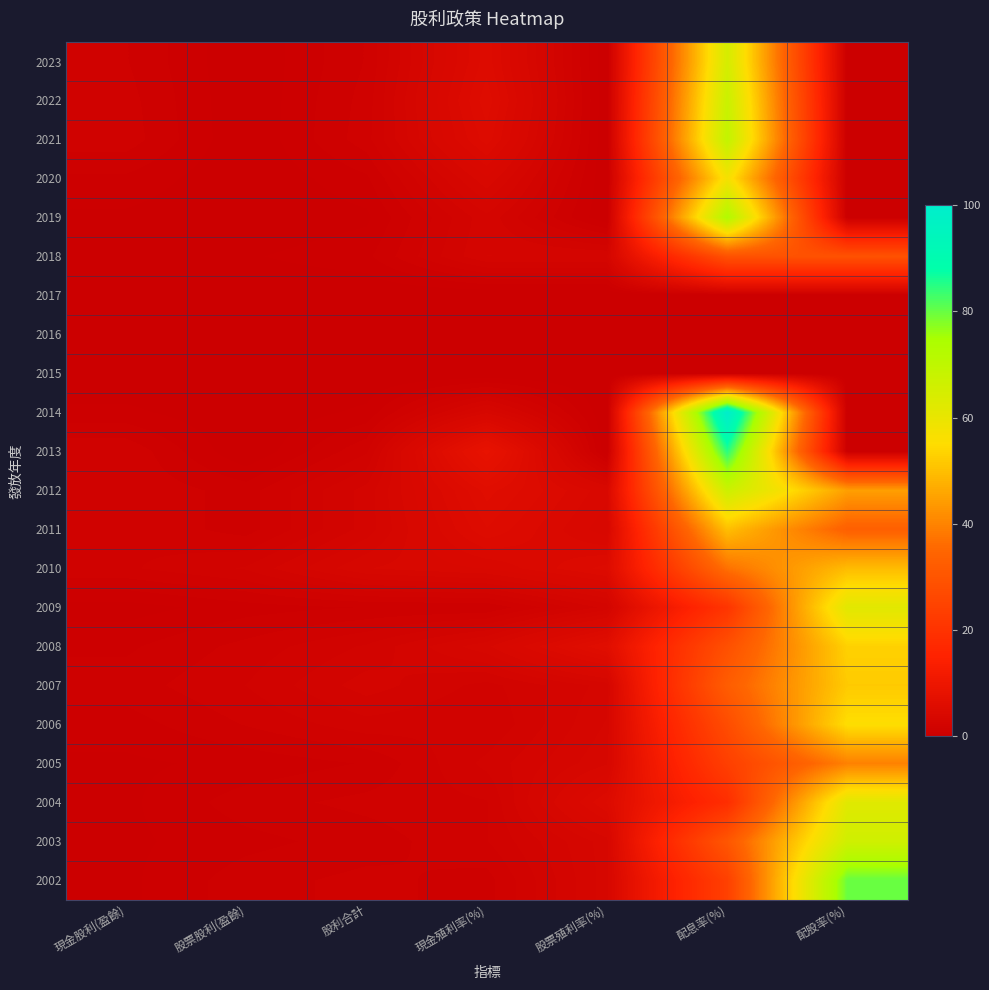

At how many categories does at least one series exceed 5?

4